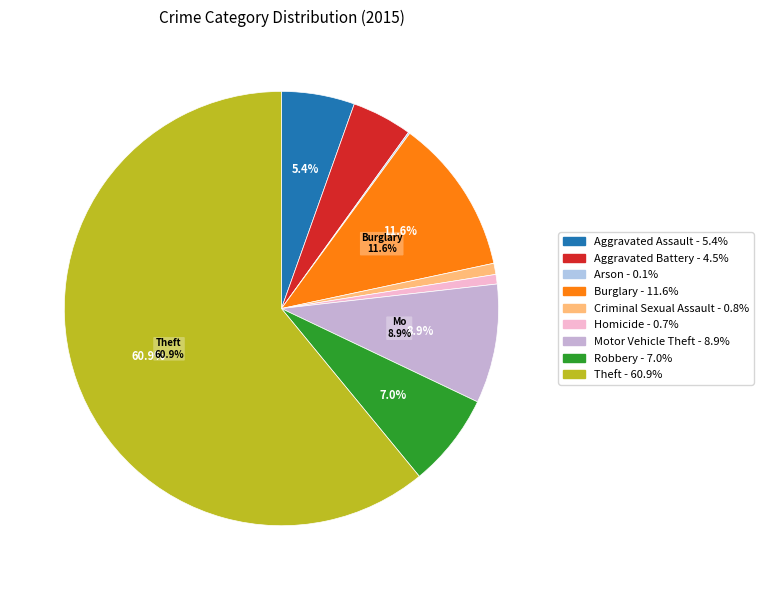

Does any single category account for the majority?

Yes